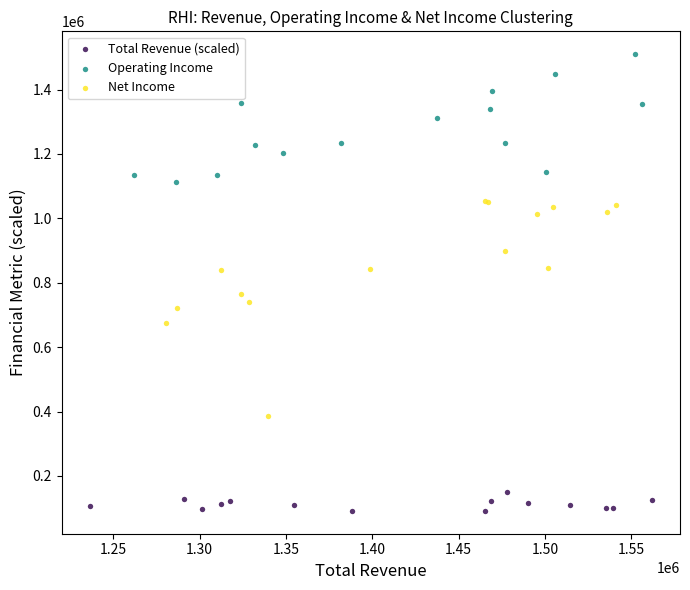

What are all the series names shown in the legend?

Total Revenue (scaled), Operating Income, Net Income